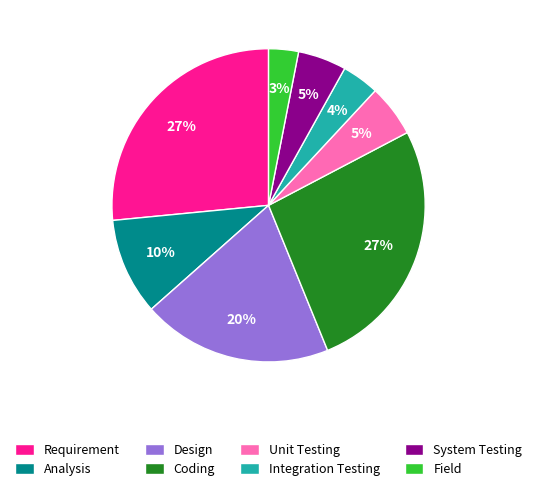

How many segments does this pie chart have?

8